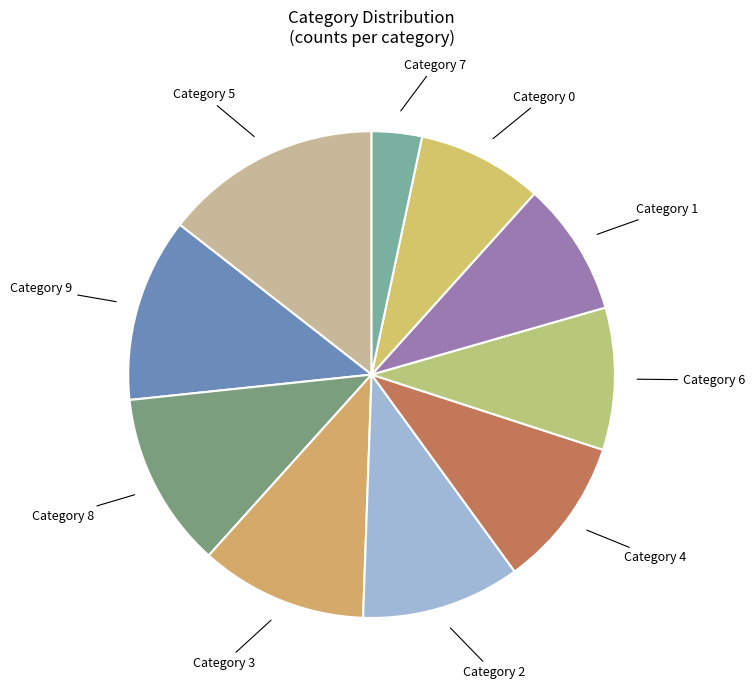

To the nearest percent, what is the average slice percentage?

10%